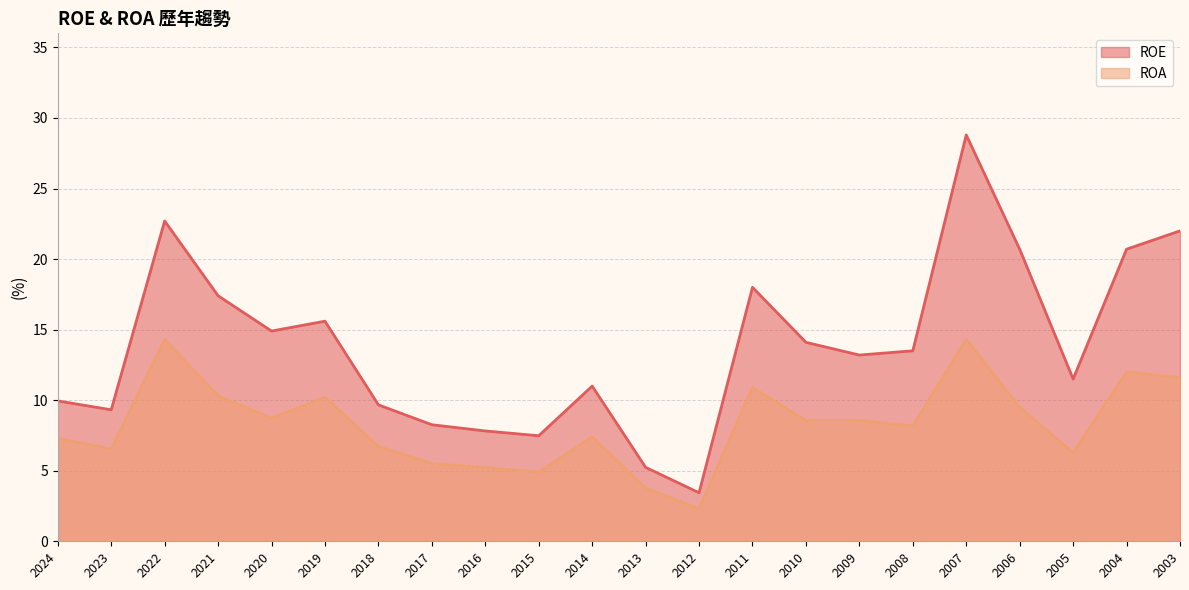

Where is ROA nearest to the value 8?

2008